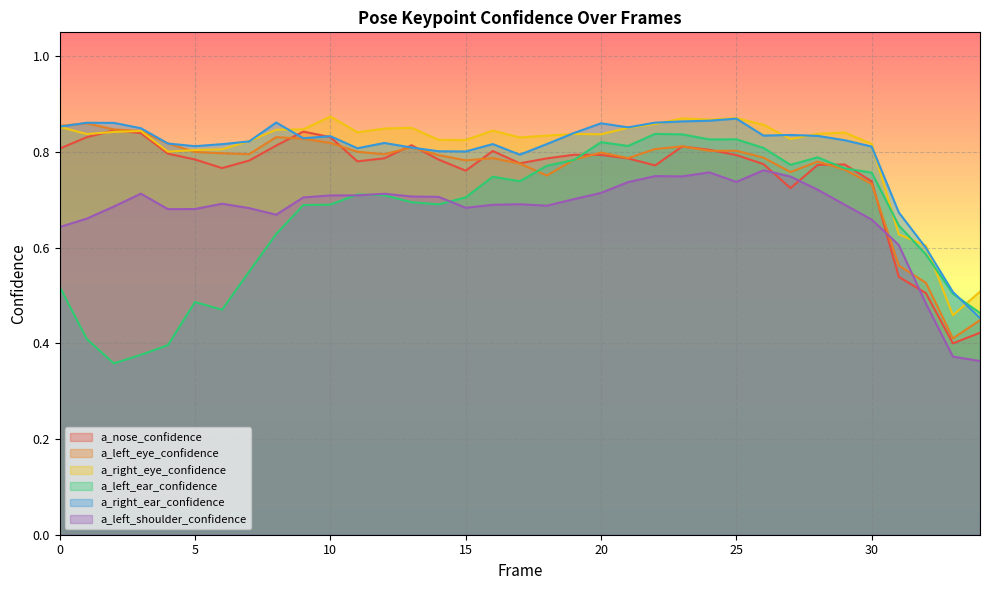

What value does the a_nose_confidence series have at 28?

0.8